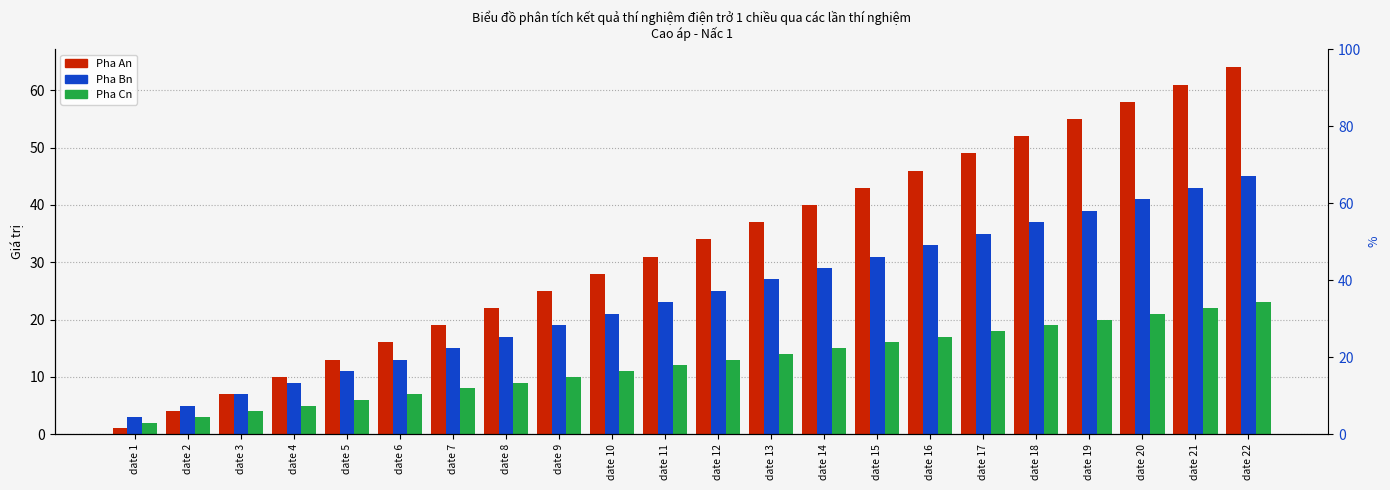

Reading left to right, extract all data points from this chart.

Pha An: 1	4	7	10	13	16	19	22	25	28	31	34	37	40	43	46	49	52	55	58	61	64
Pha Bn: 3	5	7	9	11	13	15	17	19	21	23	25	27	29	31	33	35	37	39	41	43	45
Pha Cn: 2	3	4	5	6	7	8	9	10	11	12	13	14	15	16	17	18	19	20	21	22	23